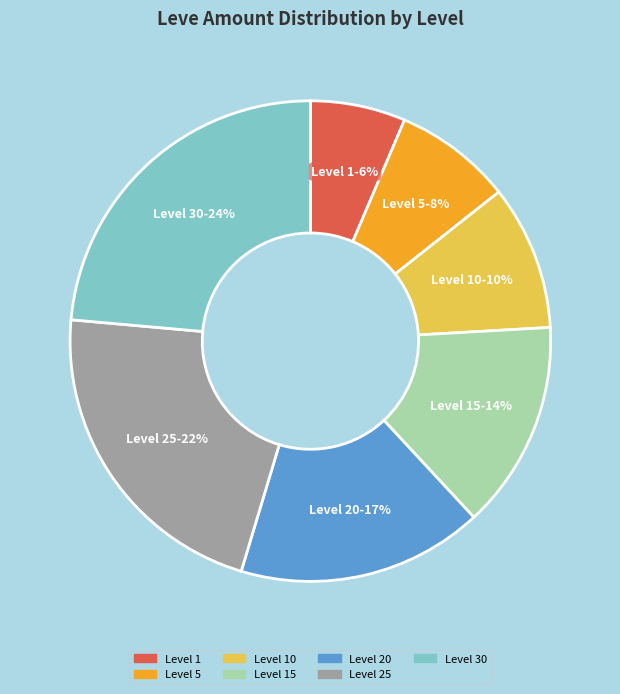

Does Level 25 account for over 50% of the chart?

No